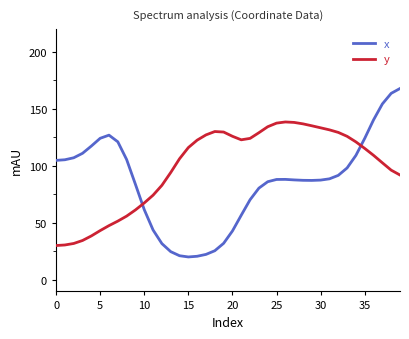

What is the difference between the maximum and minimum values in the y series?

108.3